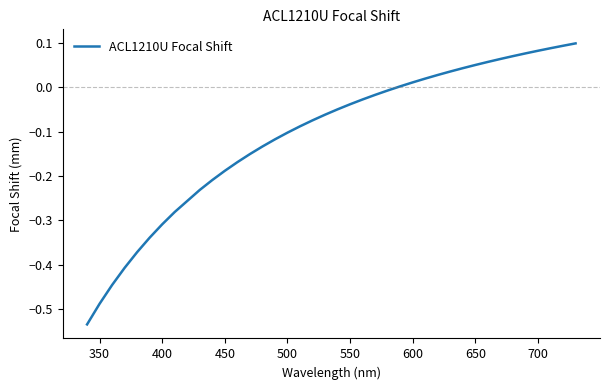

What is the difference between the maximum and minimum values?

0.6